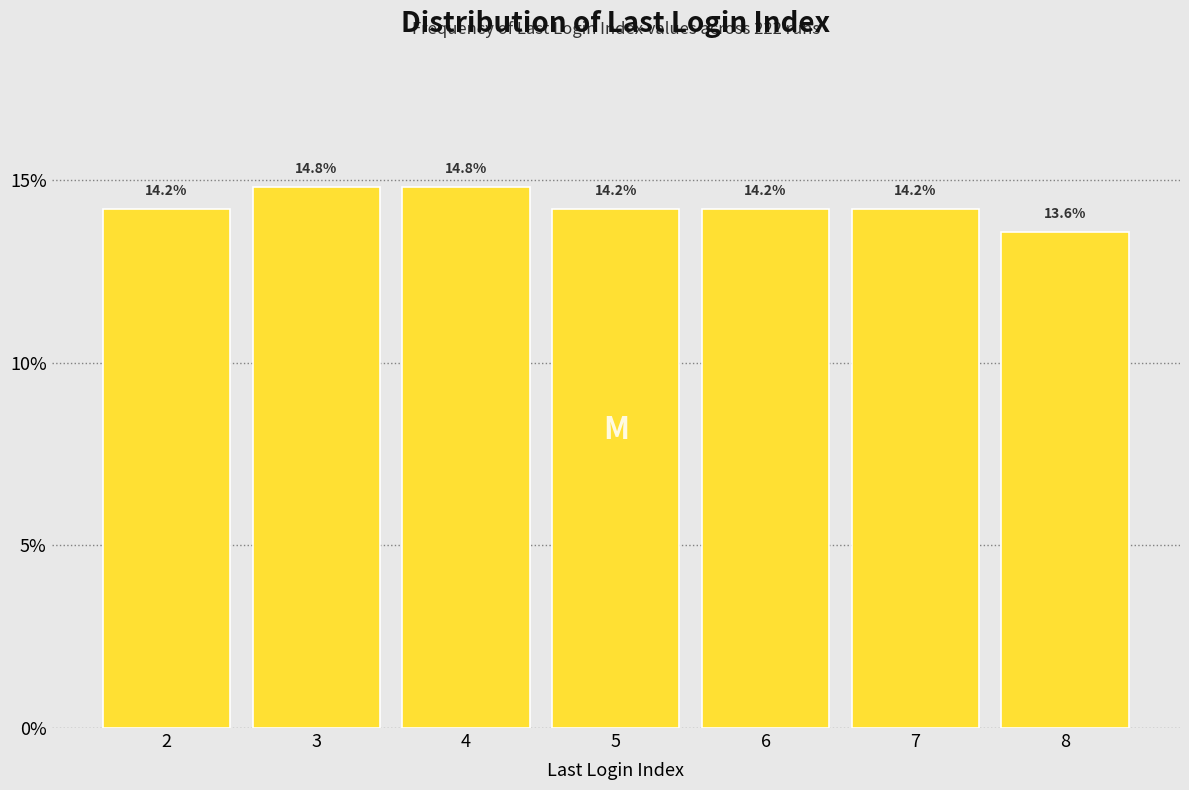

Reading left to right, what are all the values shown in this chart?

2=14.2	3=14.8	4=14.8	5=14.2	6=14.2	7=14.2	8=13.6